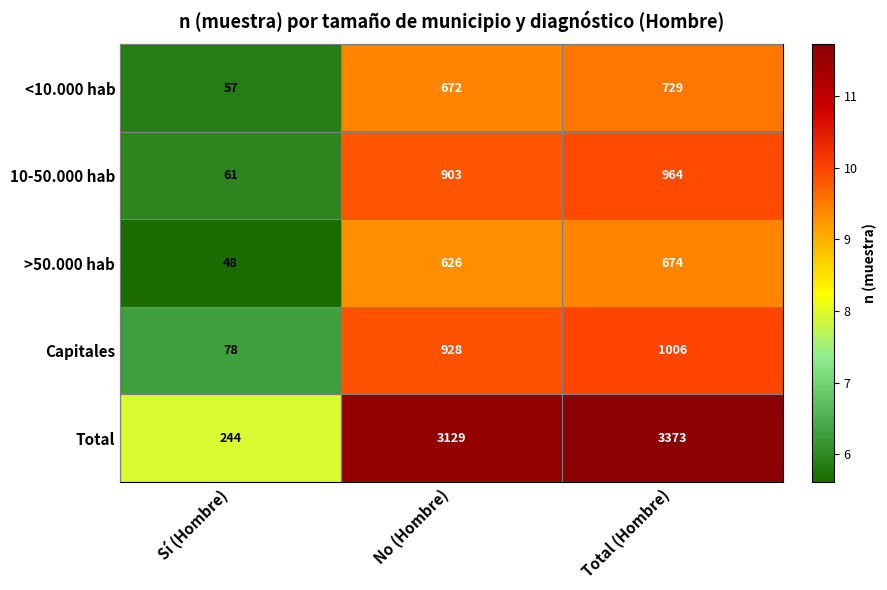

Which series has the largest total across all categories?

Total